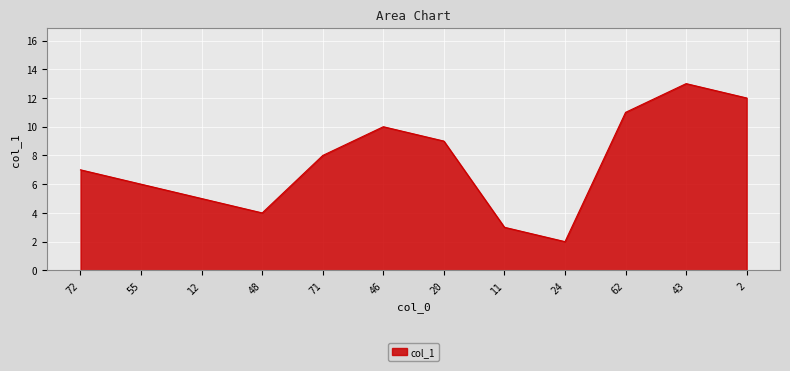

What is the change in value from 71 to 20?

+1